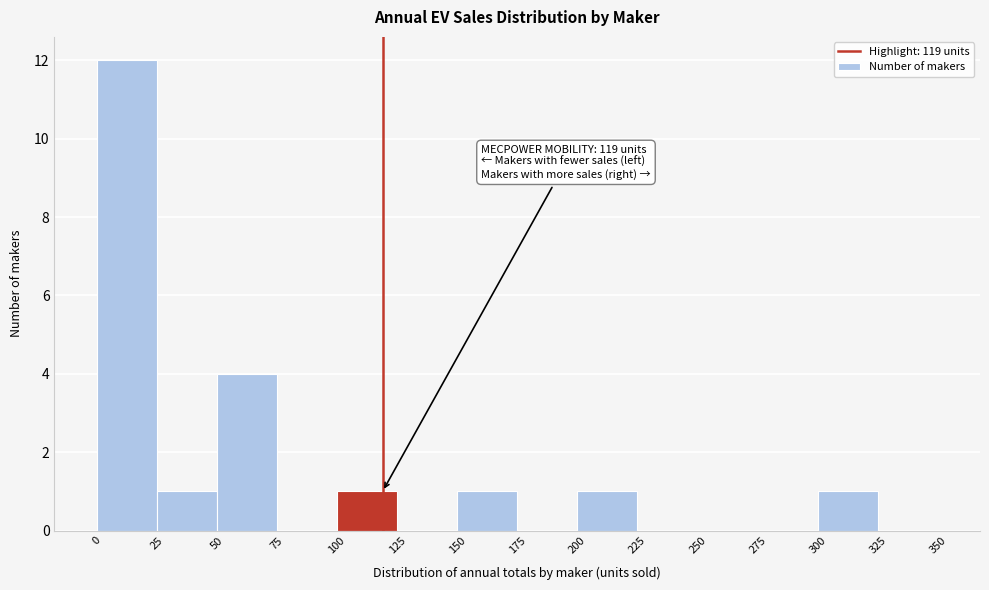

Which range on the x-axis has the tallest bar?

0 to 25